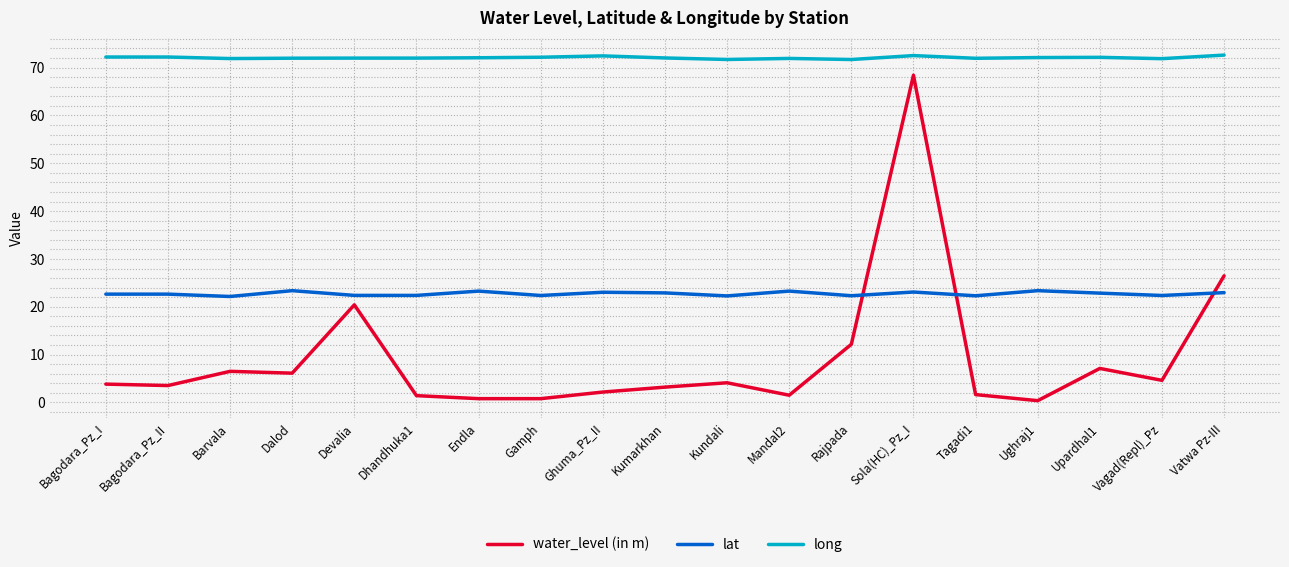

True or false: lat and long intersect in this chart.

False